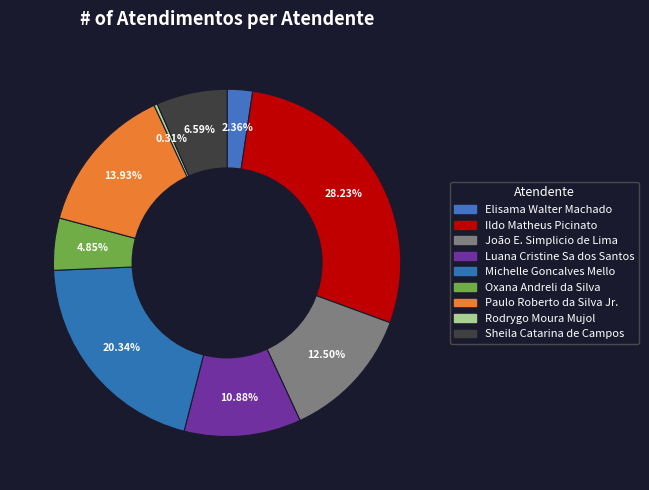

True or false: Rodrygo Moura Mujol accounts for 0% of the total.

True